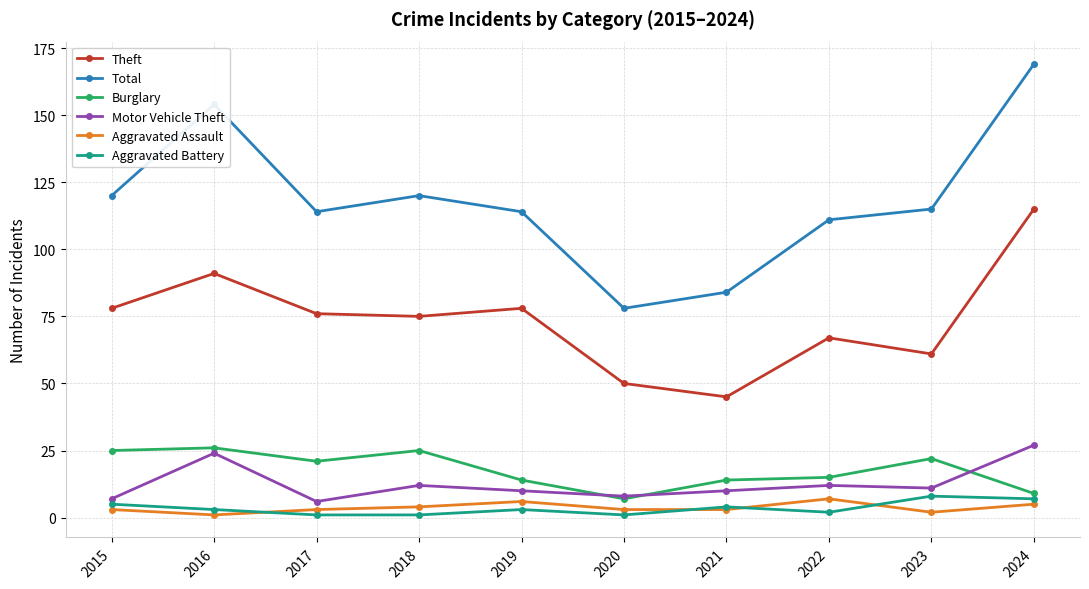

What are all the series names shown in the legend?

Theft, Total, Burglary, Motor Vehicle Theft, Aggravated Assault, Aggravated Battery